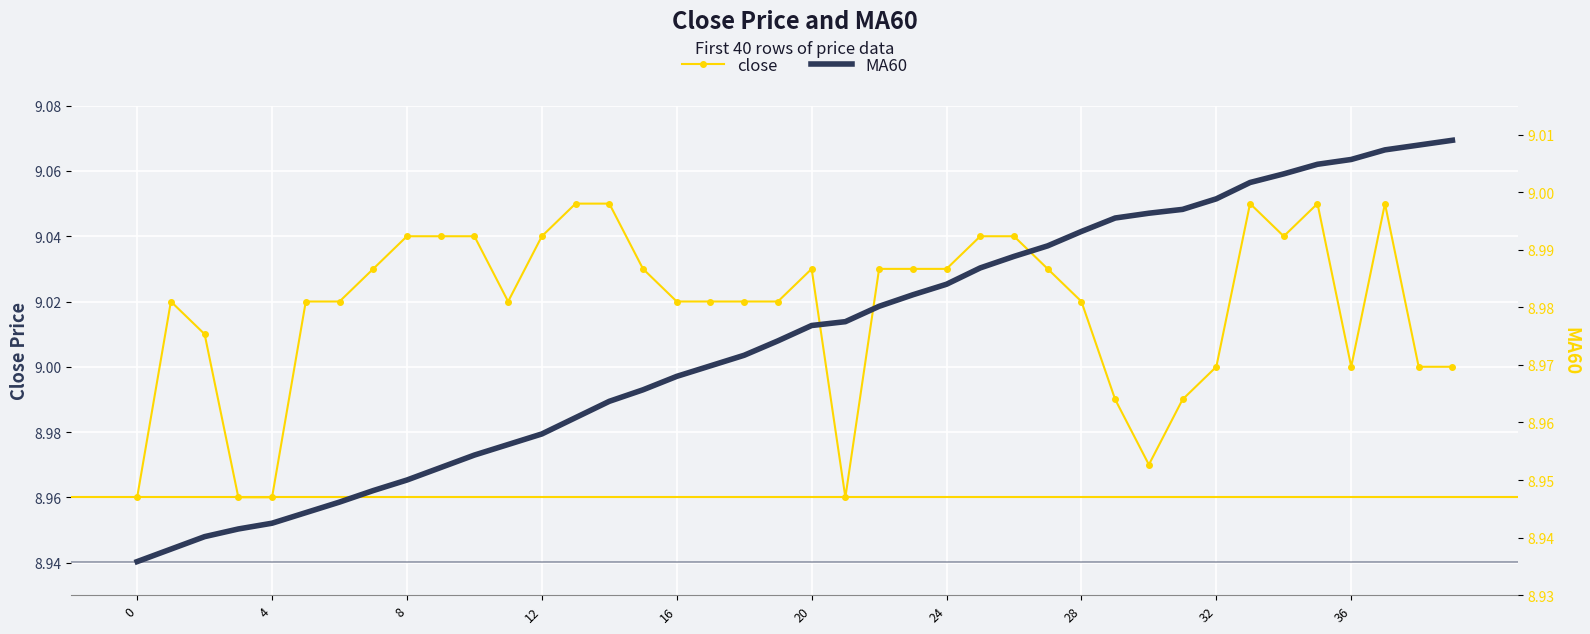

Which series has the widest spread of values?

close